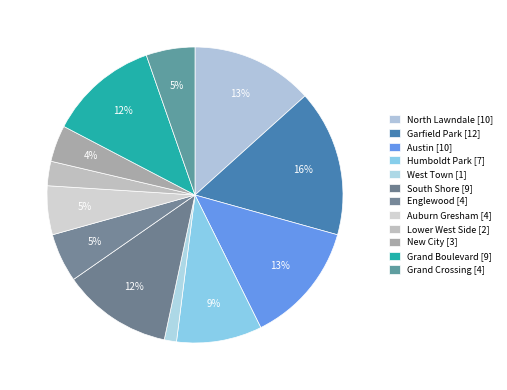

How many segments does this pie chart have?

12